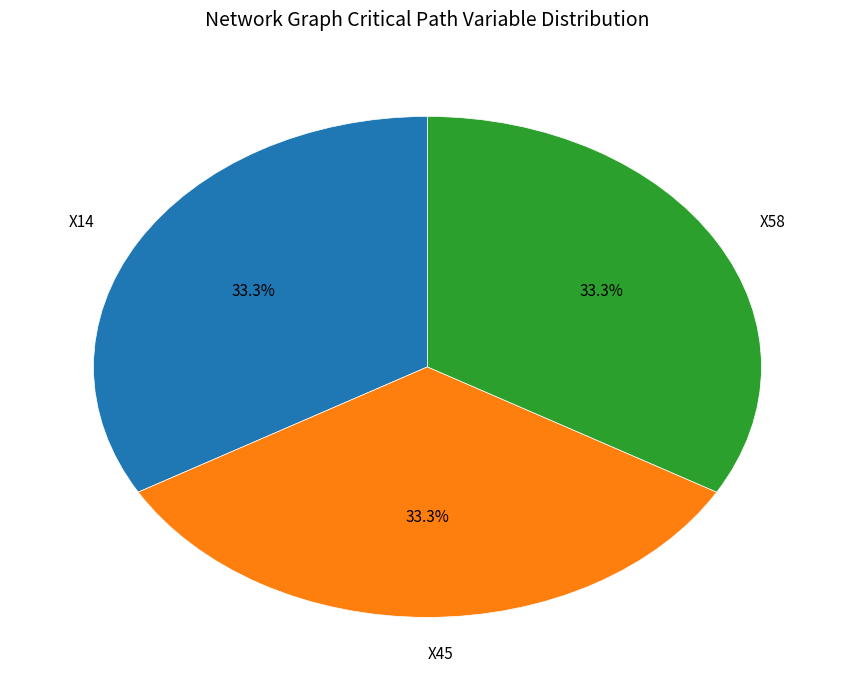

Is X45 the majority of the pie?

No